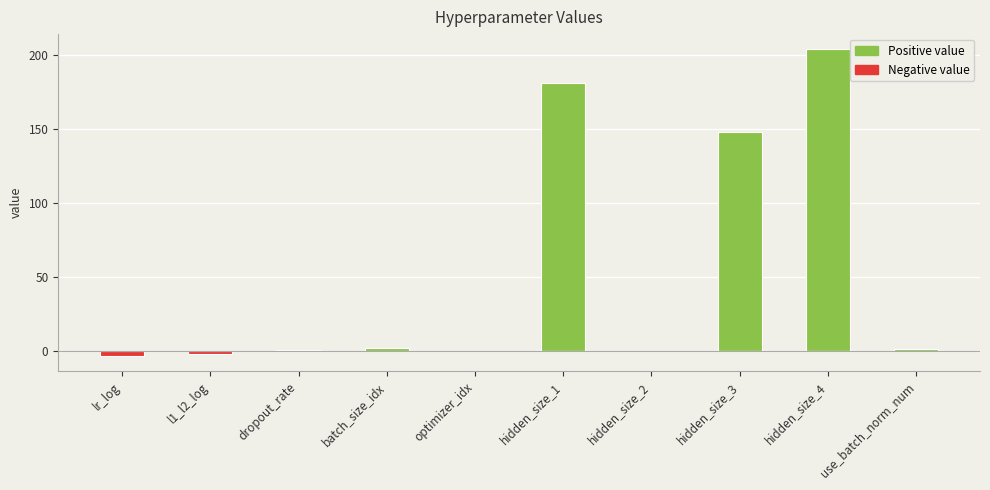

Rank the categories by positive value from lowest to highest.

lr_log, l1_l2_log, optimizer_idx, hidden_size_2, dropout_rate, use_batch_norm_num, batch_size_idx, hidden_size_3, hidden_size_1, hidden_size_4